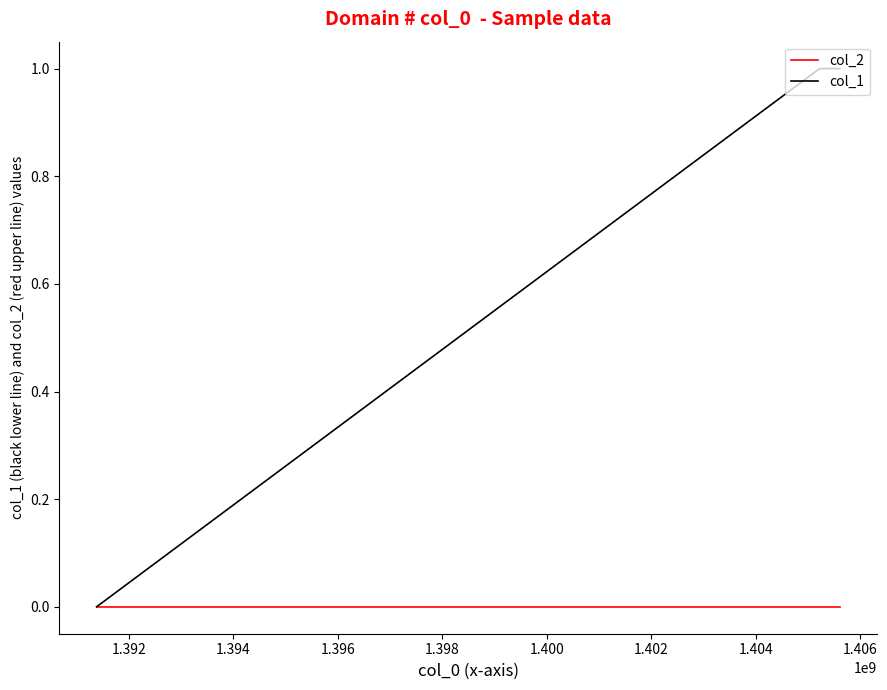

Reading left to right, transcribe all the data shown in this chart.

col_2: 0	0	0
col_1: 0	1	1